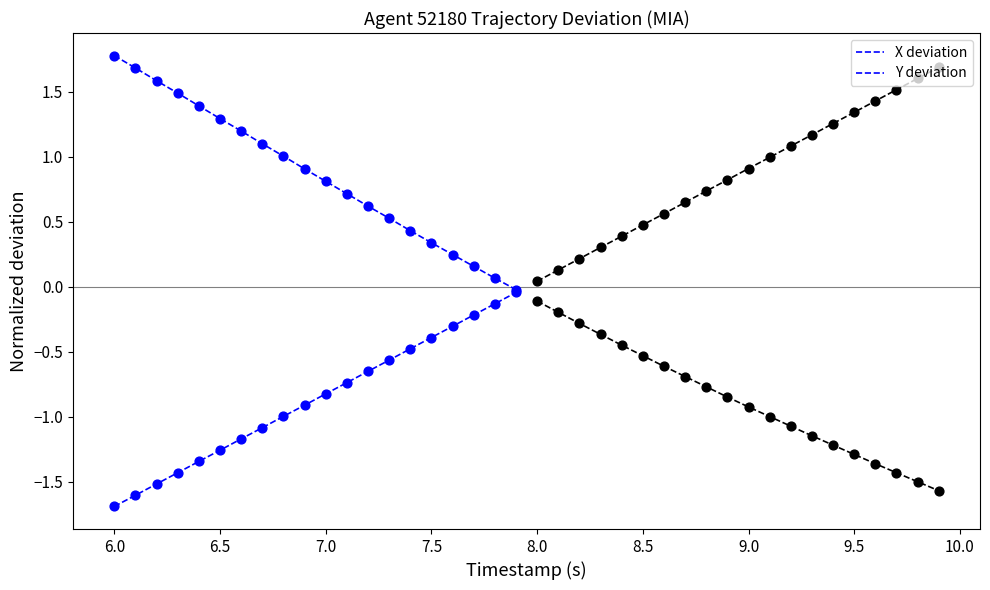

Which series has the largest total across all categories?

X deviation